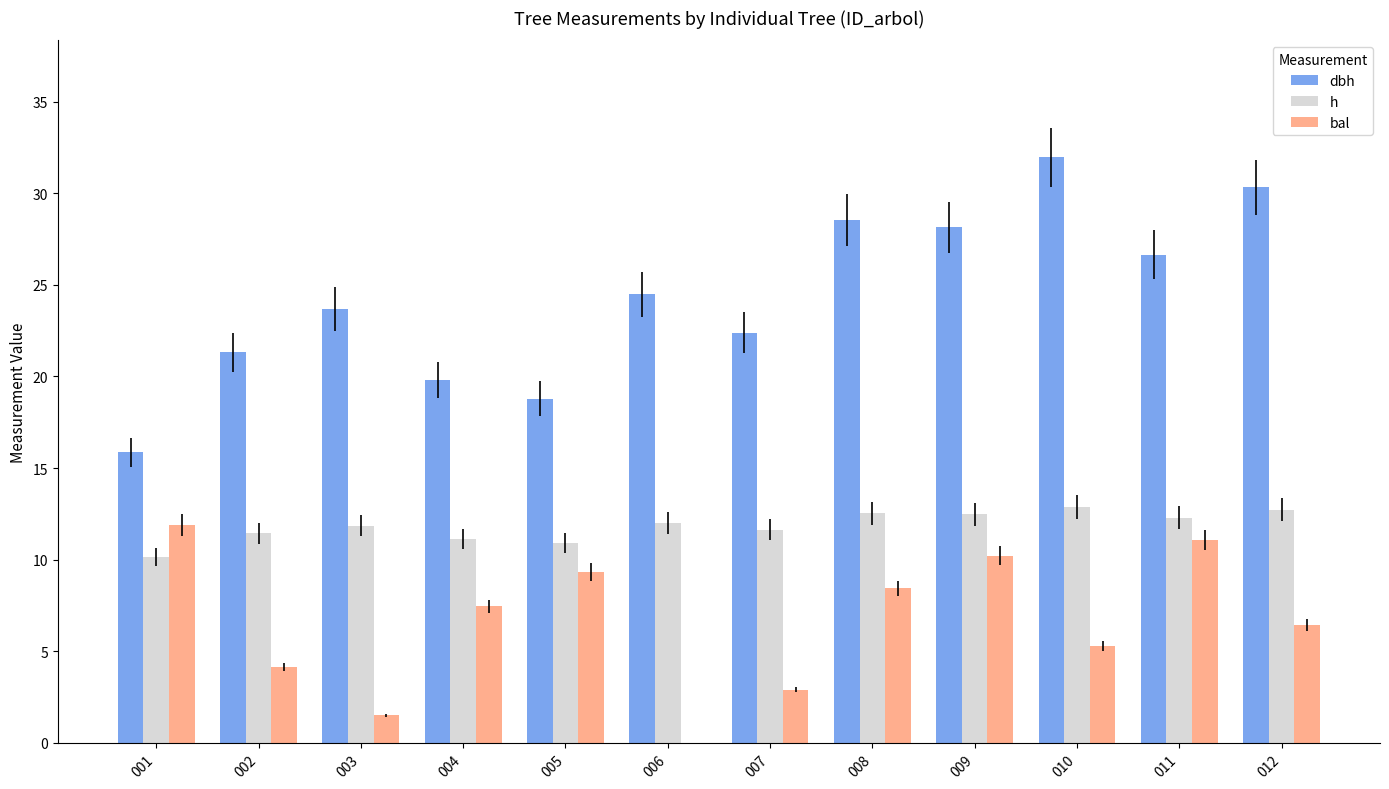

What is the difference between the bal values at 004 and 009?

2.8